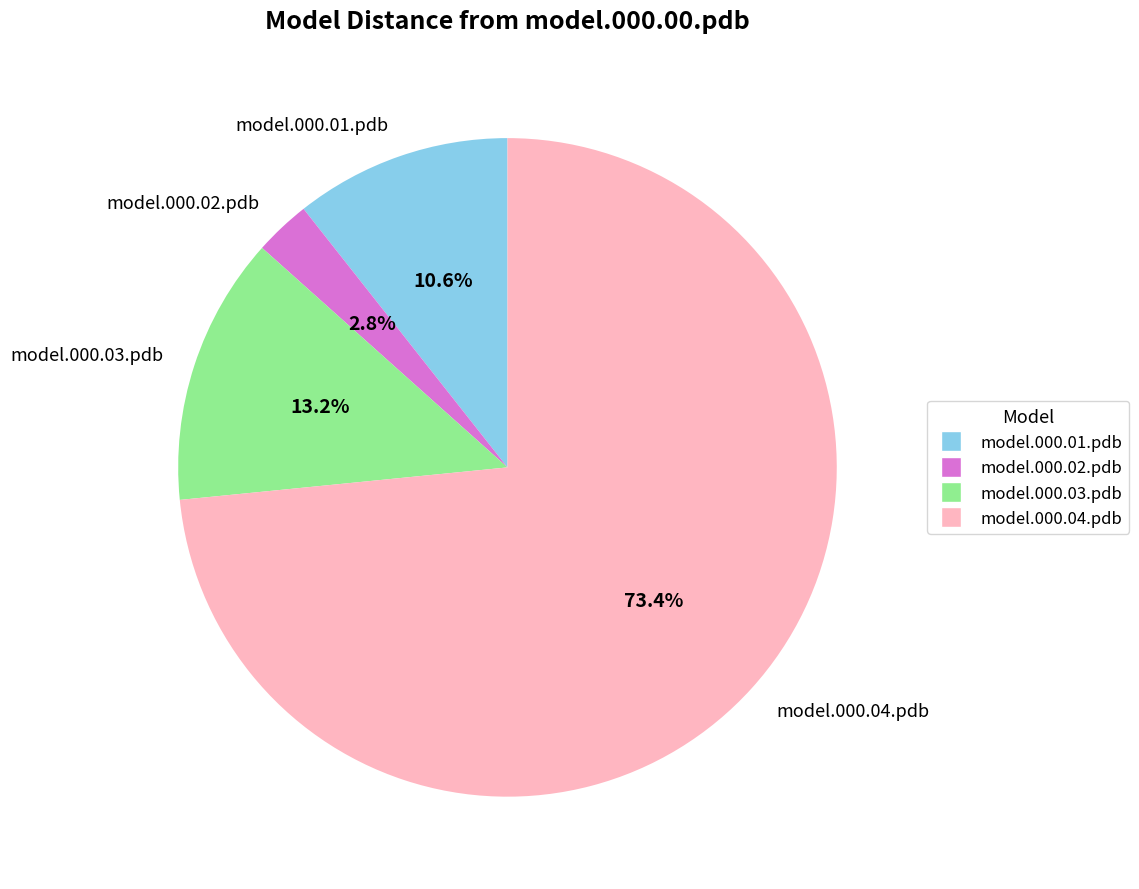

How much of the chart is everything except model.000.03.pdb?

86.8%